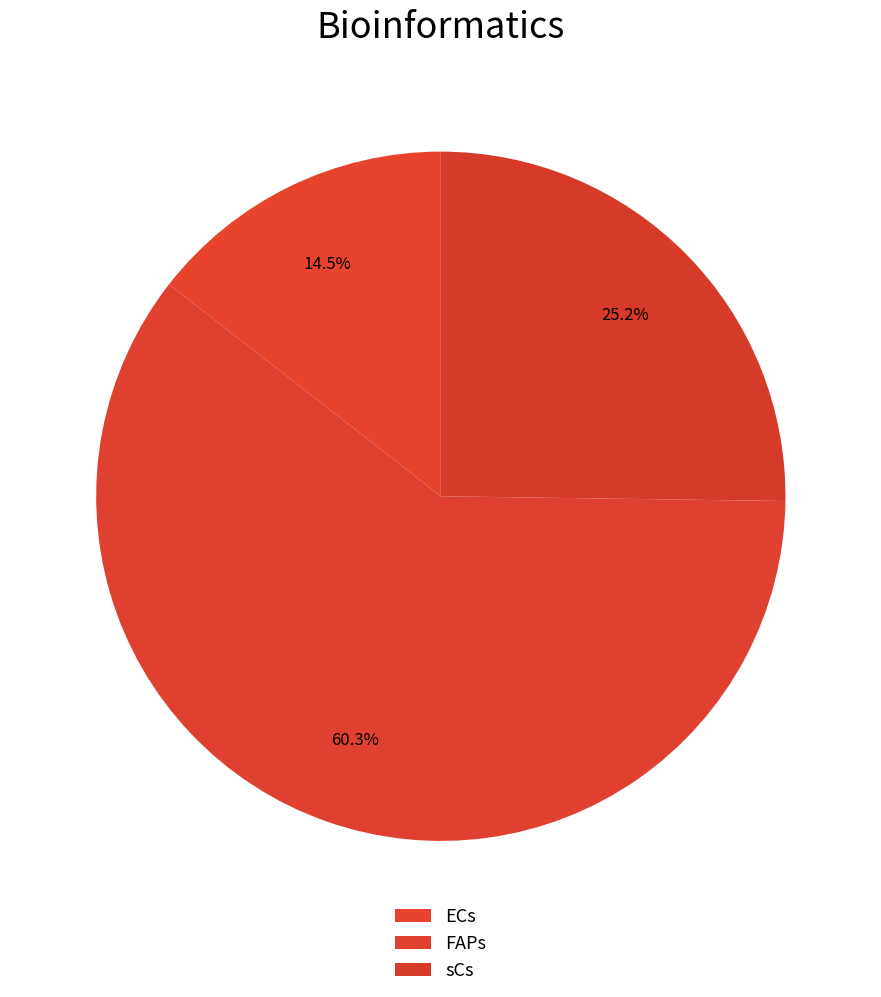

Rank the categories by value from highest to lowest.

FAPs, sCs, ECs